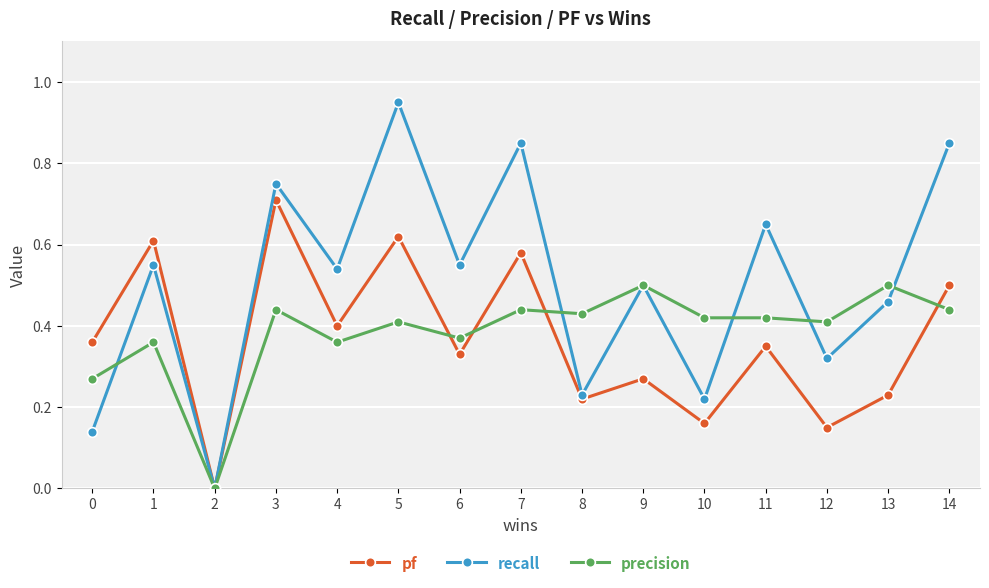

What is the sum of all precision values?

5.8